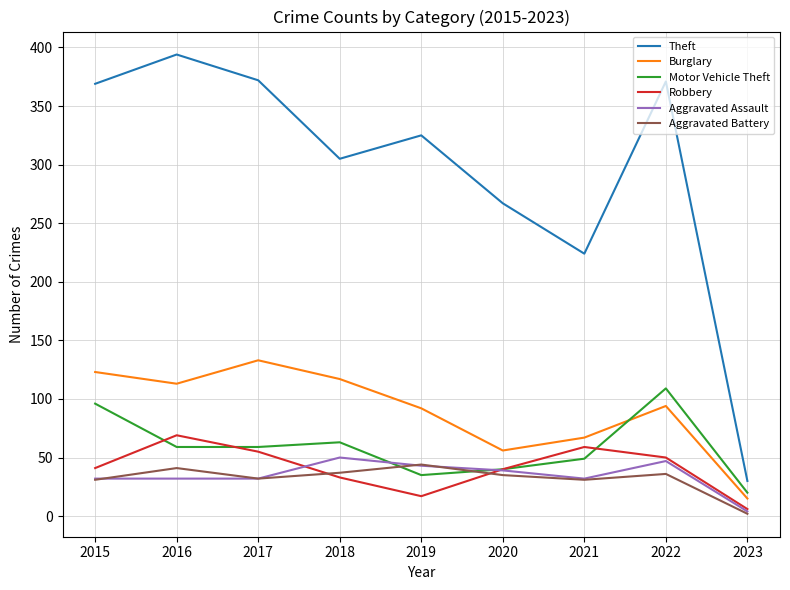

Which label corresponds to the largest value in the chart?

2016